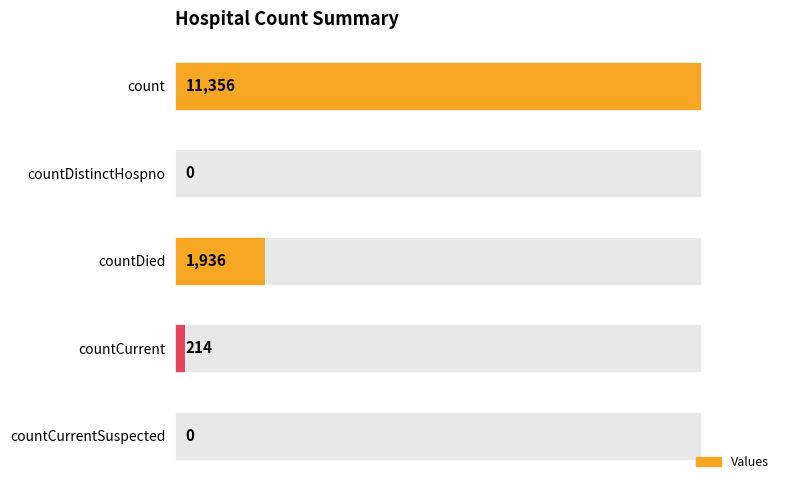

How many bars are there in total?

5